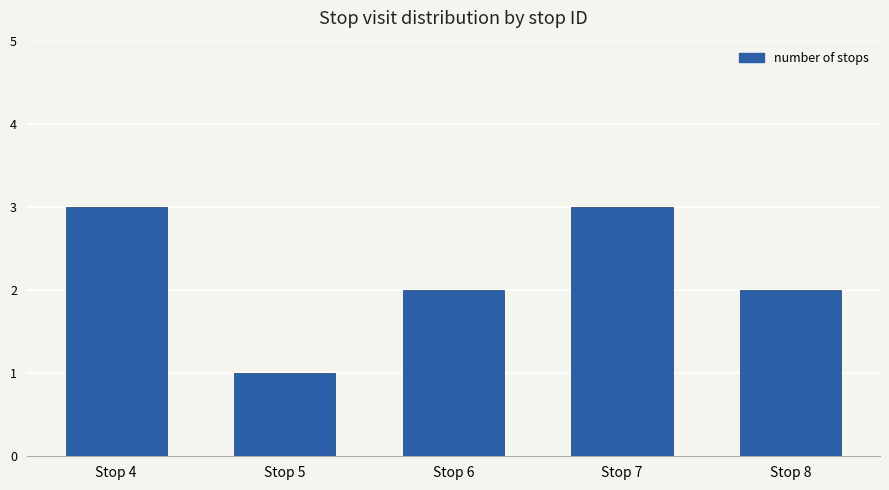

Approximately how many times larger is the value at Stop 6 compared to Stop 8?

1.0